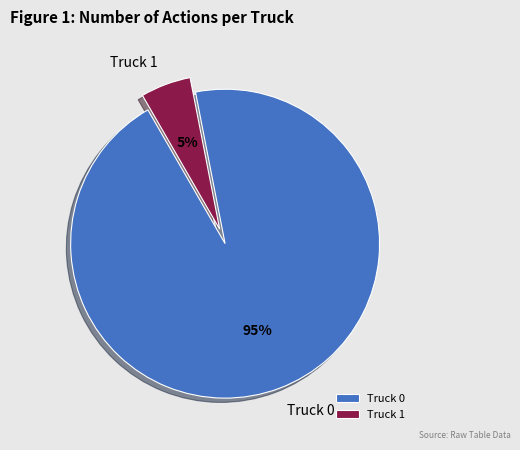

Does Truck 0 represent more than half of the total?

Yes